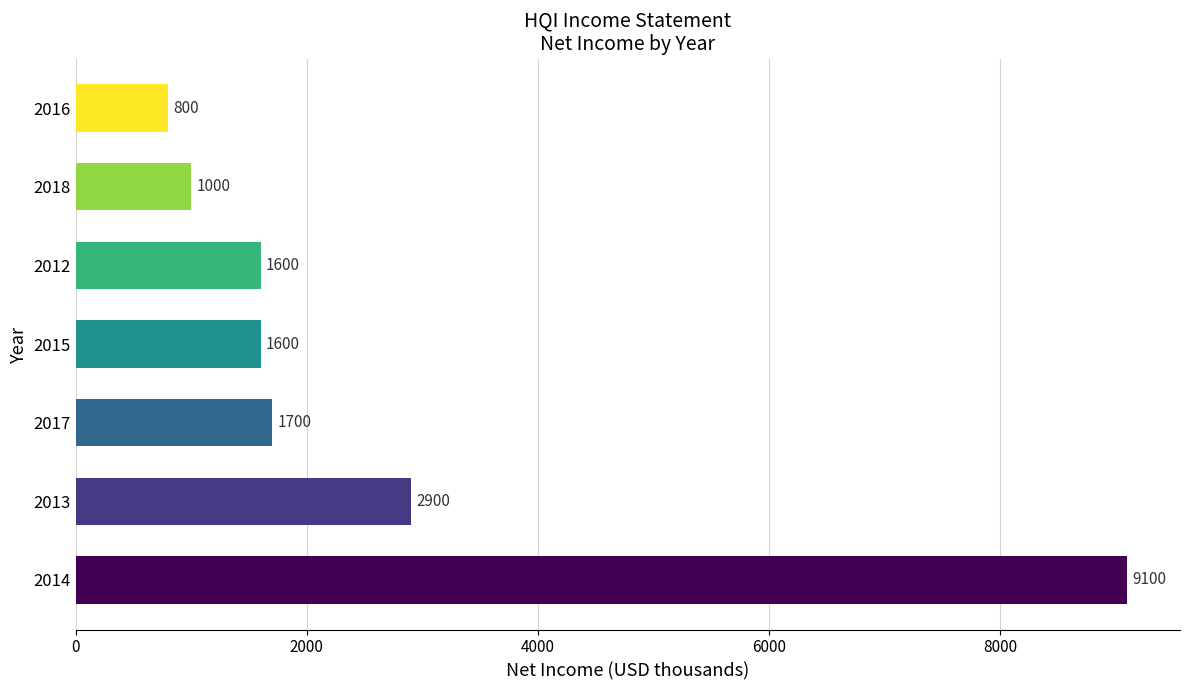

Is it true that the value at 2015 is 1600?

True